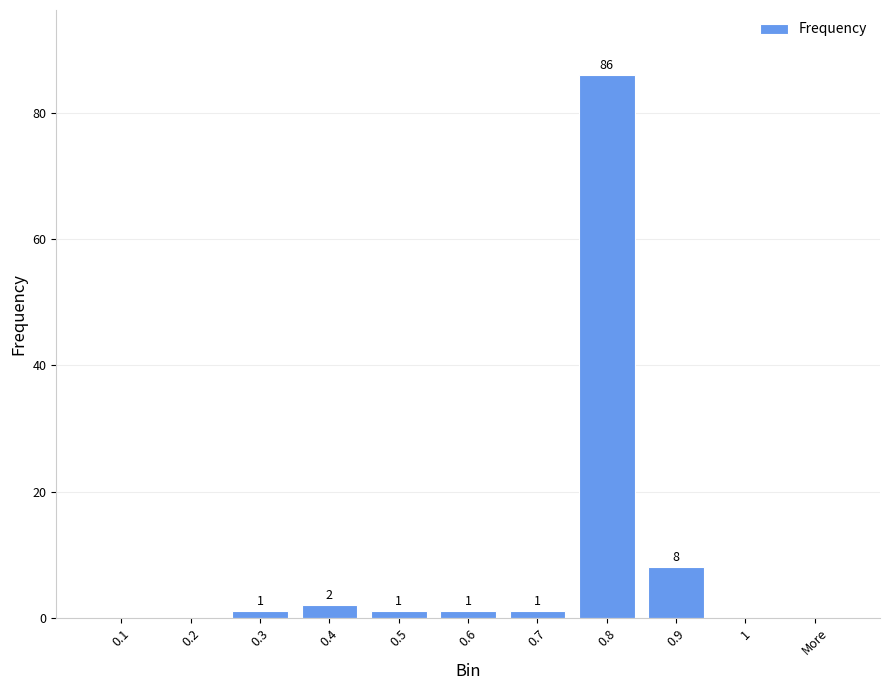

Read the value at 0.8, to the nearest 10.

90